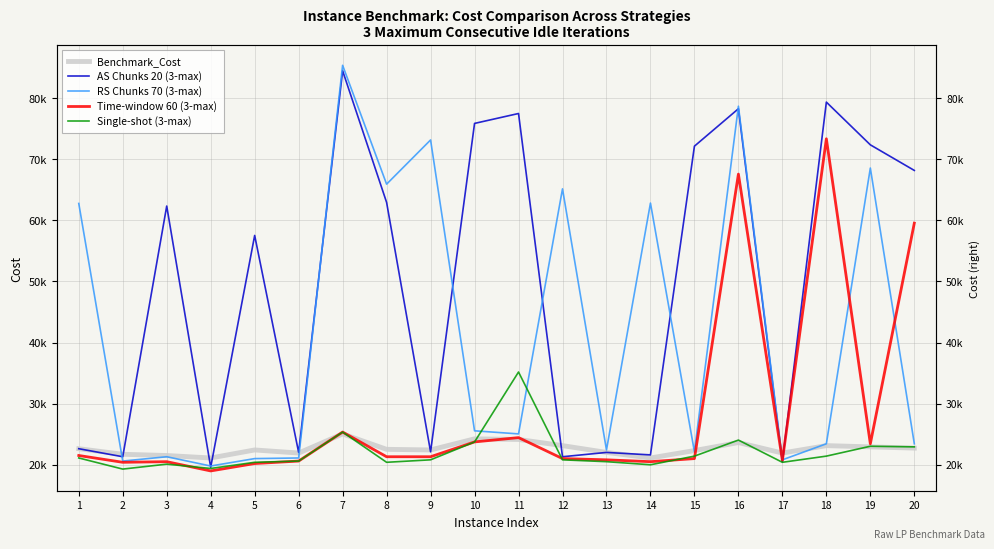

How many lines are shown in the chart?

5